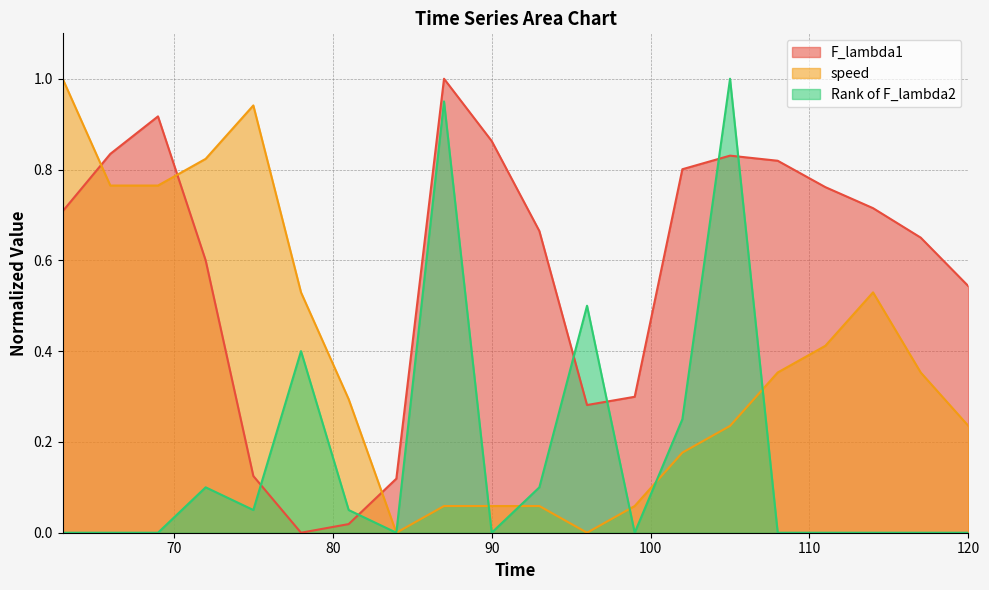

In speed, how many points are higher than both neighbors (excluding endpoints)?

2